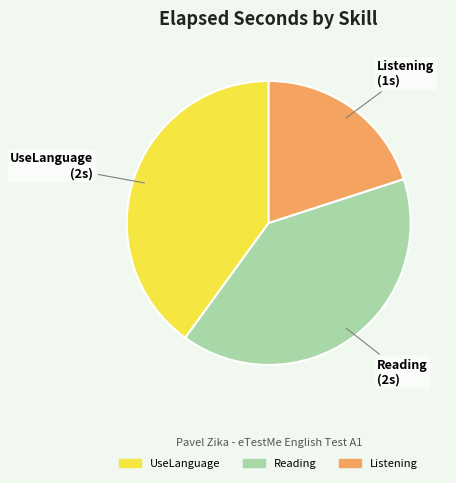

True or false: UseLanguage accounts for 54% of the total.

False